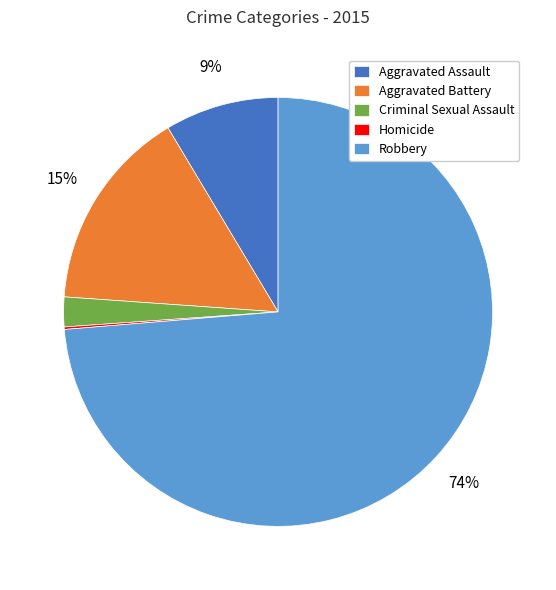

To the nearest percent, what is the difference between the largest and smallest slice percentages?

74%